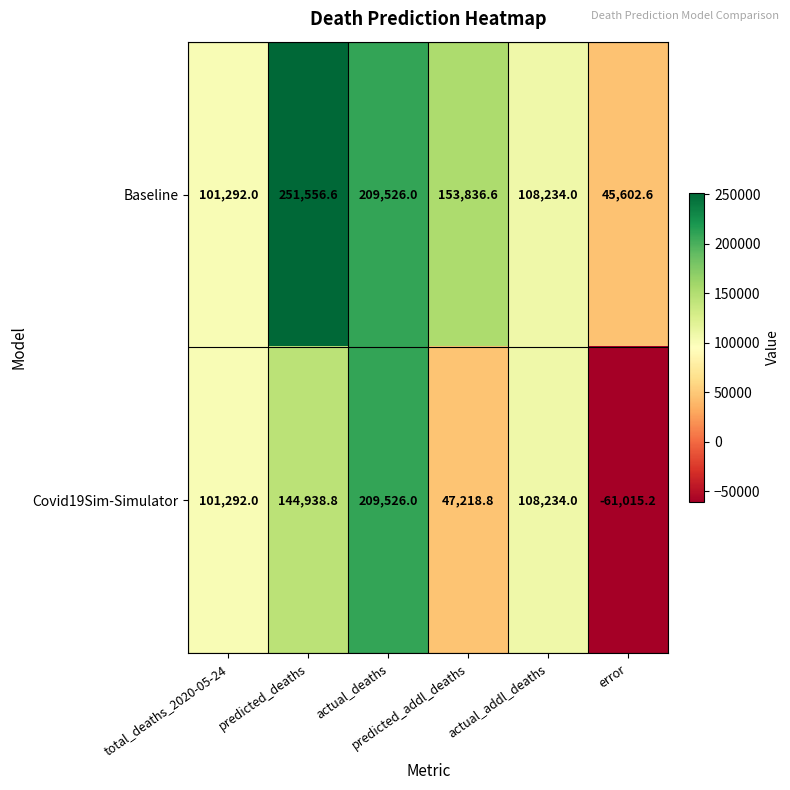

Which series changed the most between total_deaths_2020-05-24 and error?

Covid19Sim-Simulator